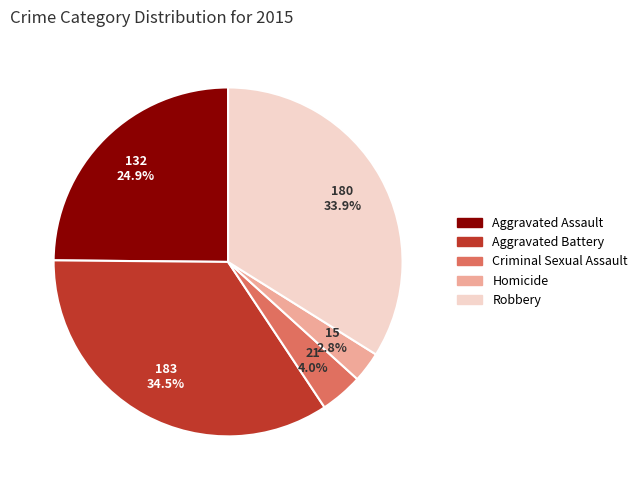

What is the smallest slice in the pie chart?

Homicide